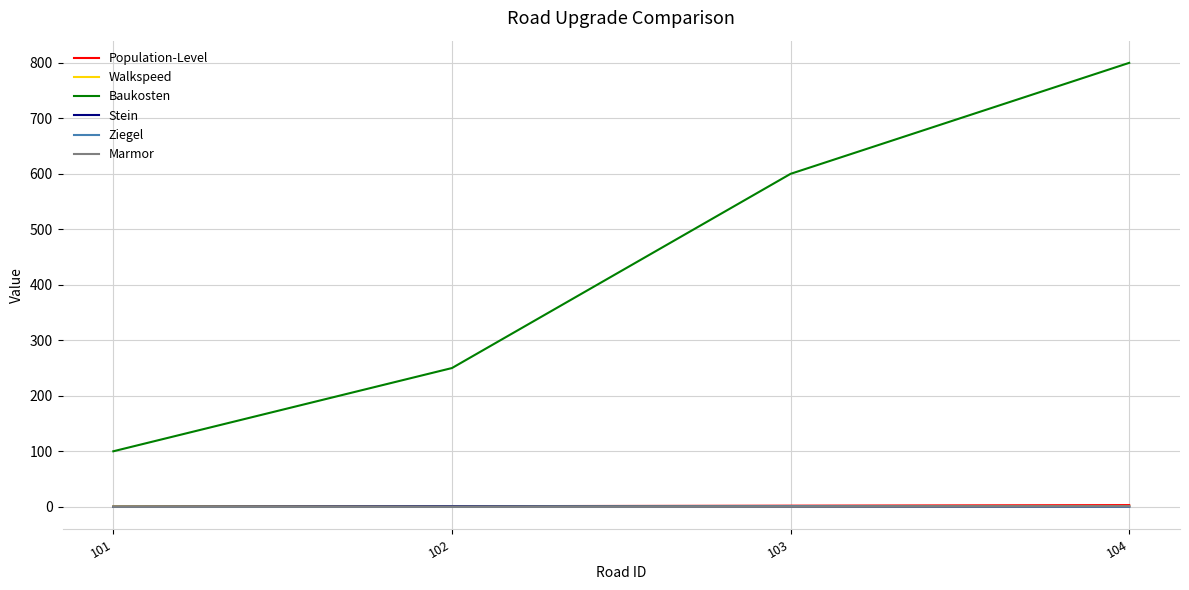

Is the value of Marmor at 101 greater than the value of Baukosten at 103?

No